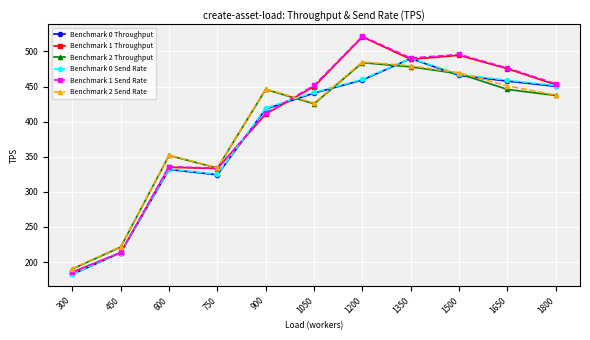

At which category does Benchmark 2 Send Rate reach its first local valley?

750